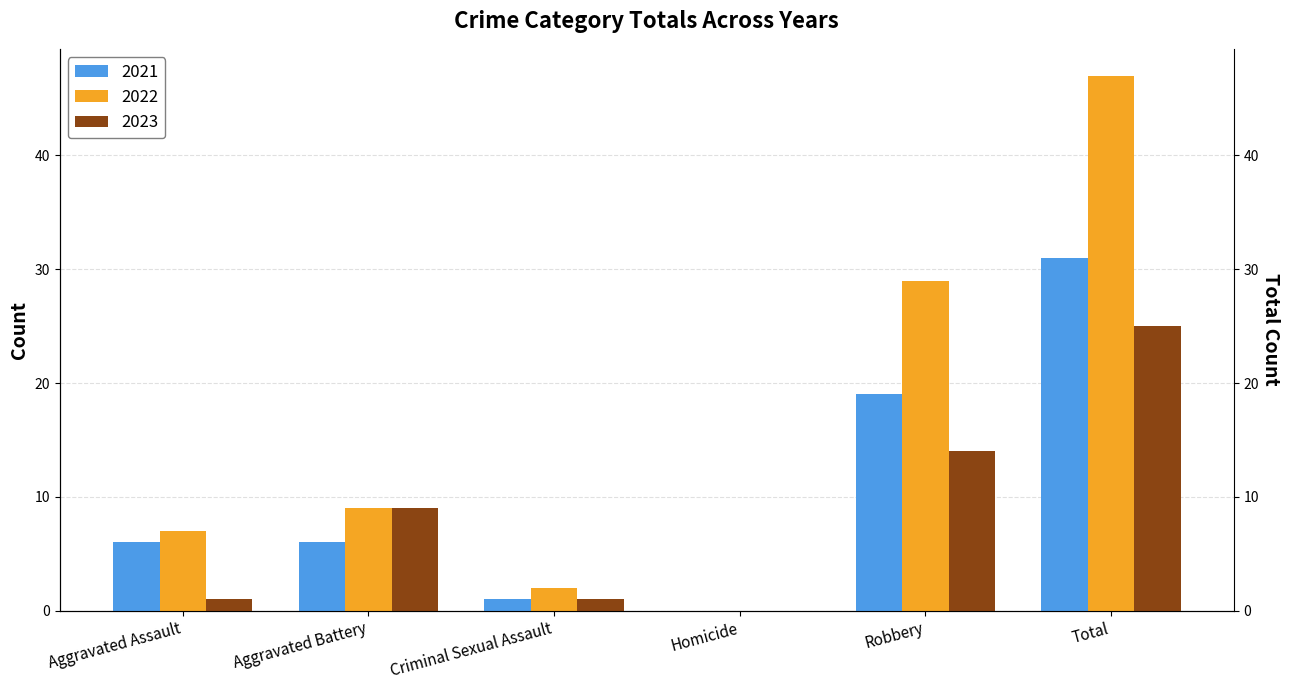

What is the label of the 4th bar from the left?

Homicide